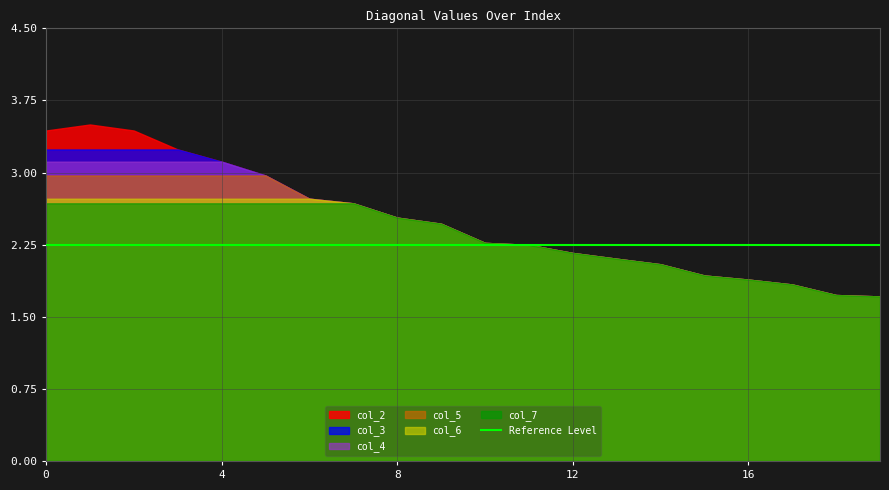

True or false: col_2 has more than 2 points higher than both neighbors.

False